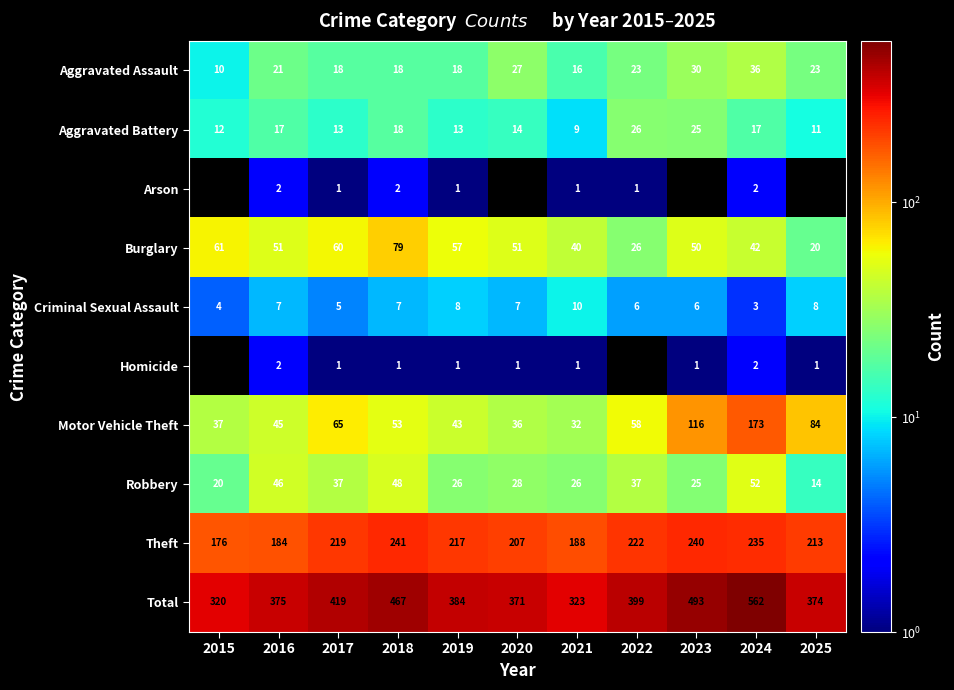

What is the sum of the Aggravated Assault values at 2024 and 2023?

66